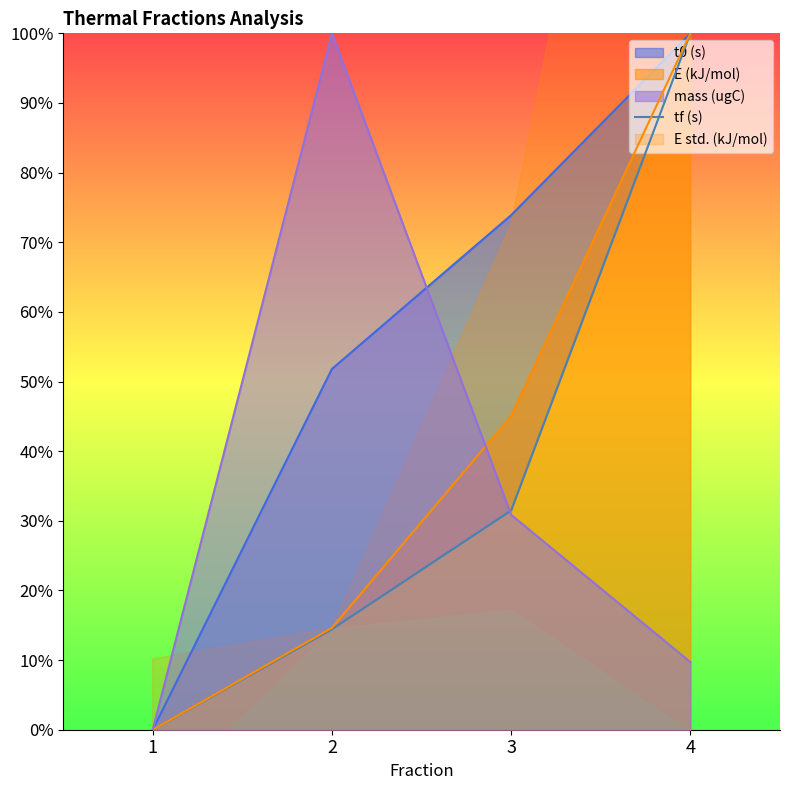

List the labels in order of value, largest first.

4, 3, 2, 1